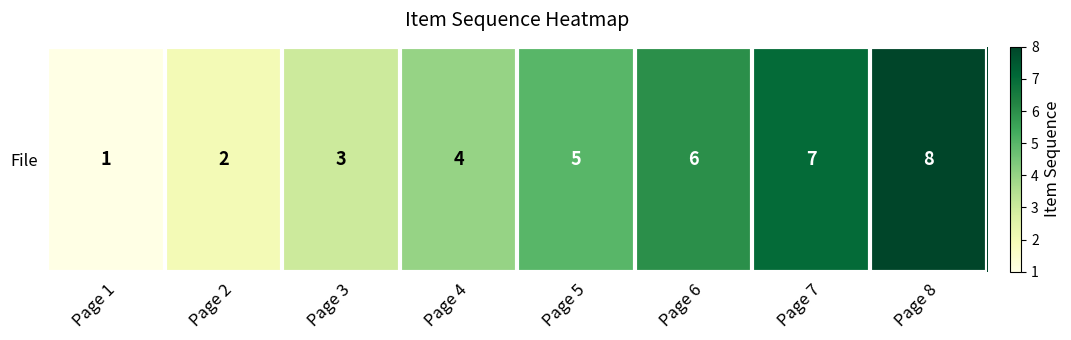

What is the difference between the values at Page 8 and Page 1?

7